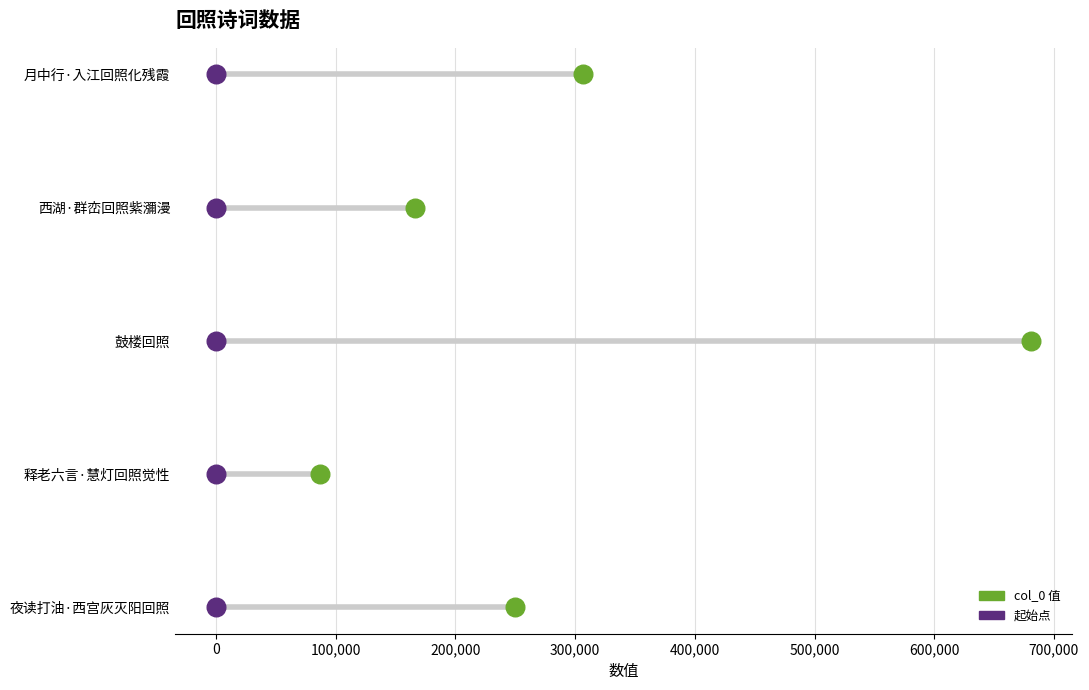

Is the value of 起始点 at 0 greater than the value of col_0 at 200,000?

No